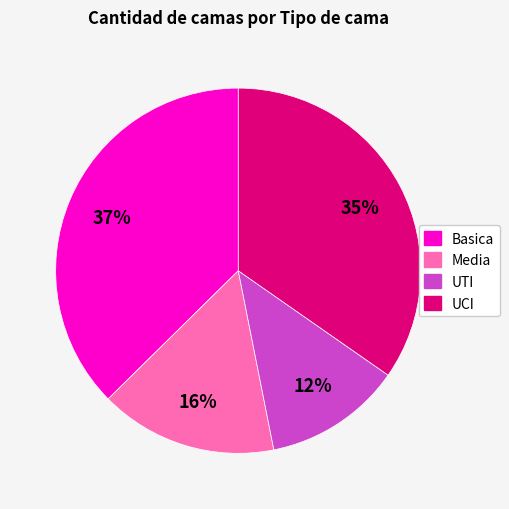

How many slices are in this pie chart?

4